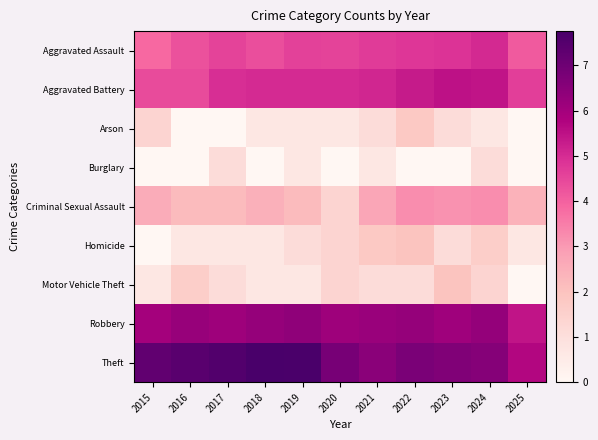

At 2018, list the series in order from largest to smallest.

Theft, Robbery, Aggravated Battery, Aggravated Assault, Criminal Sexual Assault, Arson, Homicide, Motor Vehicle Theft, Burglary